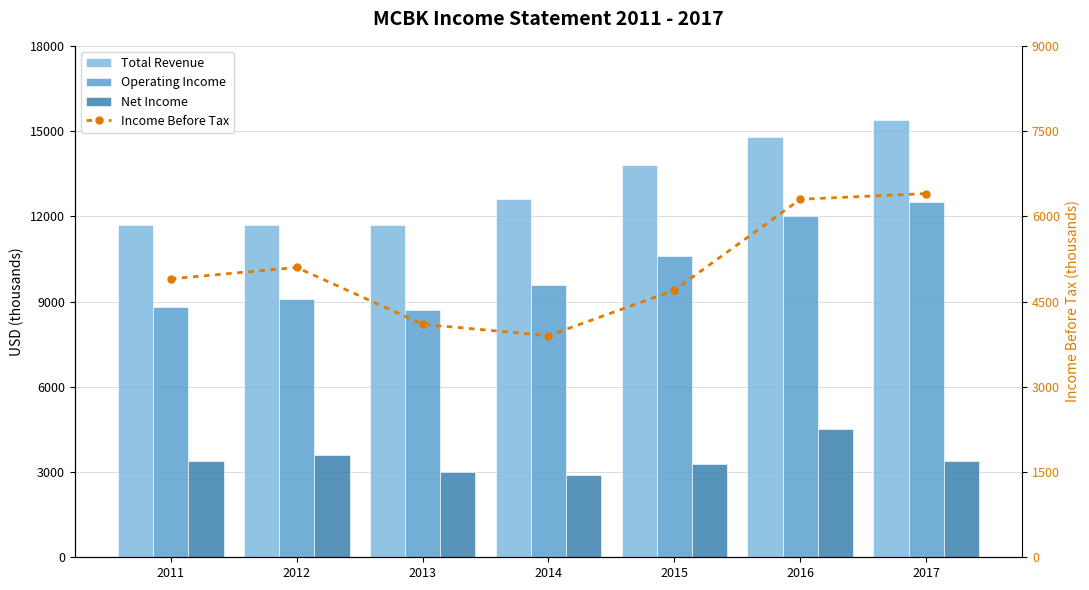

True or false: Total Revenue has a value of 13800 at 2015.

True